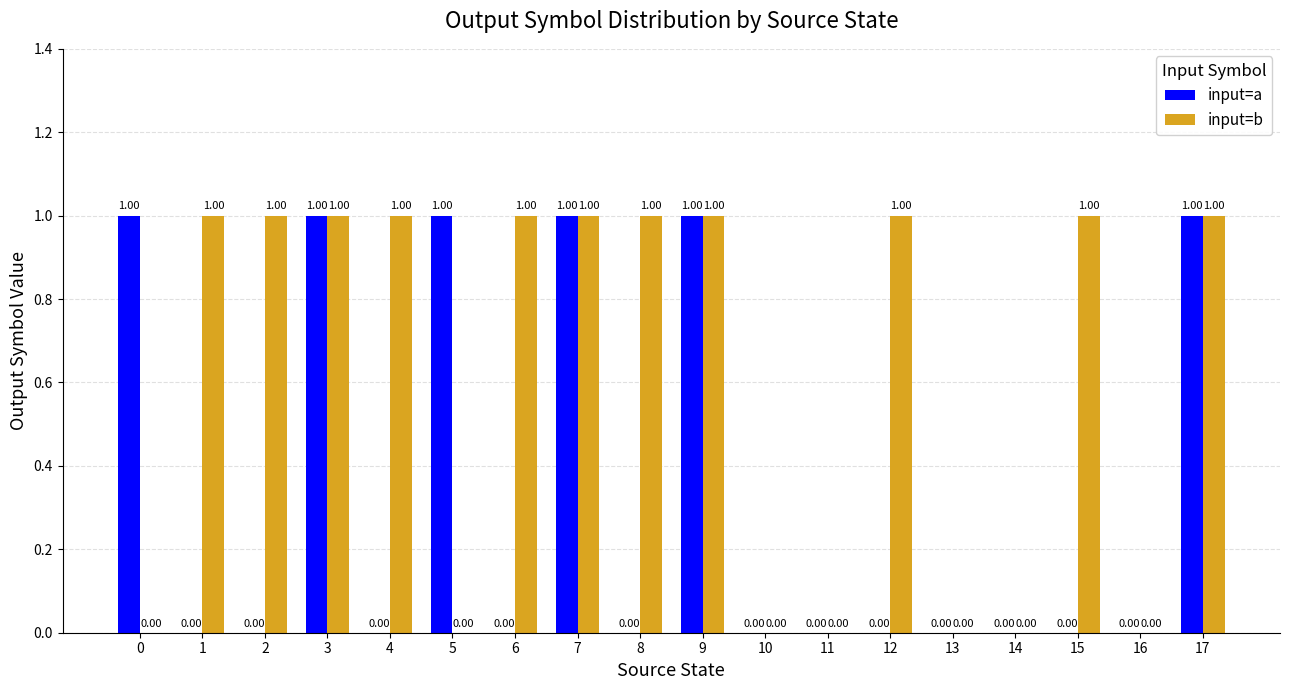

Reading left to right, what are all the values shown in this chart?

input=a: 0=1	1=0	2=0	3=1	4=0	5=1	6=0	7=1	8=0	9=1	10=0	11=0	12=0	13=0	14=0	15=0	16=0	17=1
input=b: 0=0	1=1	2=1	3=1	4=1	5=0	6=1	7=1	8=1	9=1	10=0	11=0	12=1	13=0	14=0	15=1	16=0	17=1